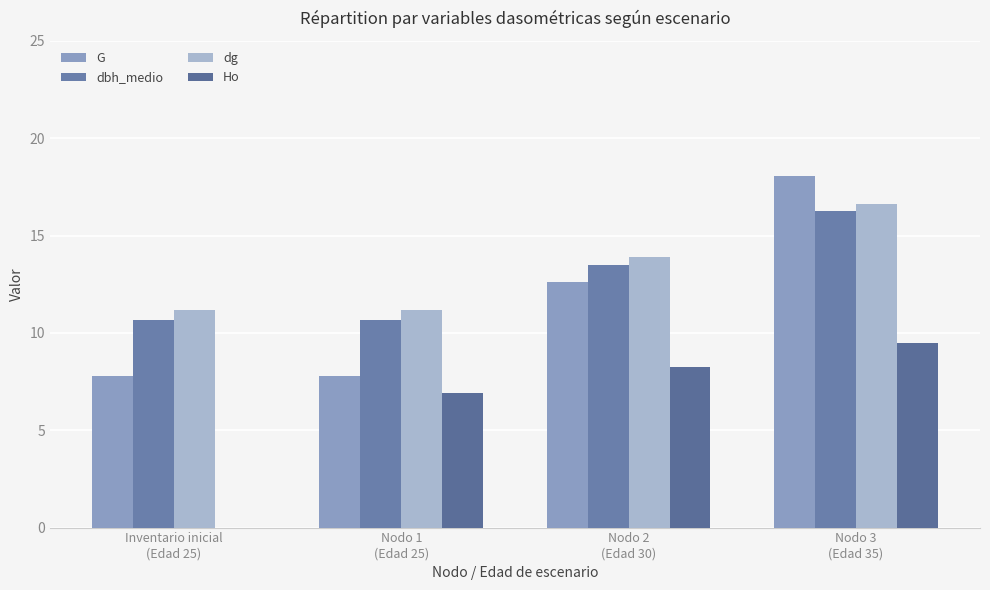

At how many categories does at least one series exceed 12?

2